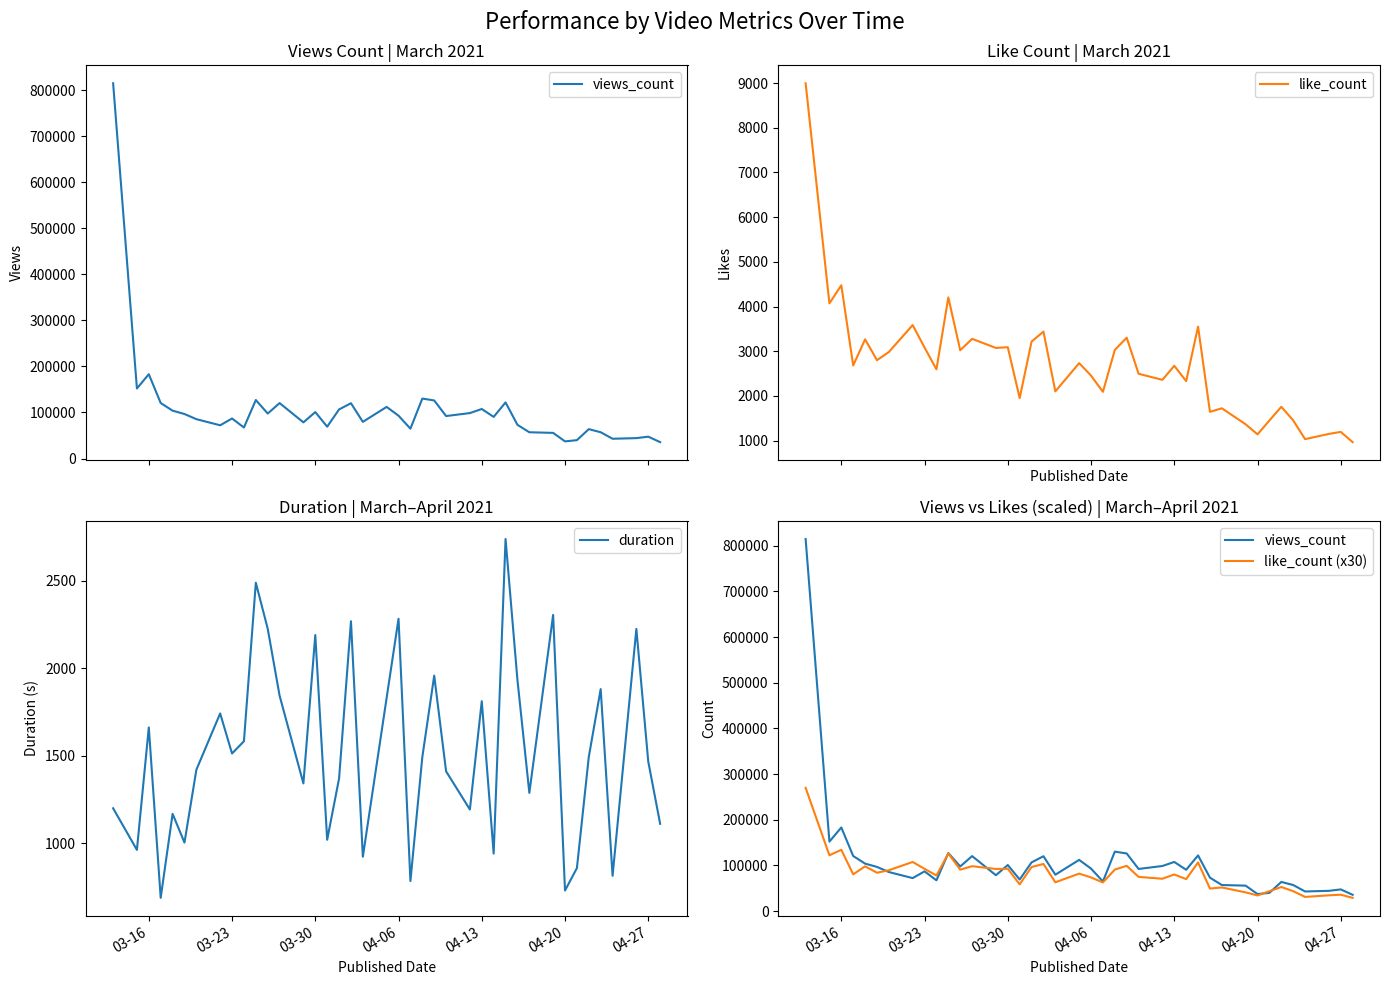

Does the chart display data point markers on the line(s)?

No